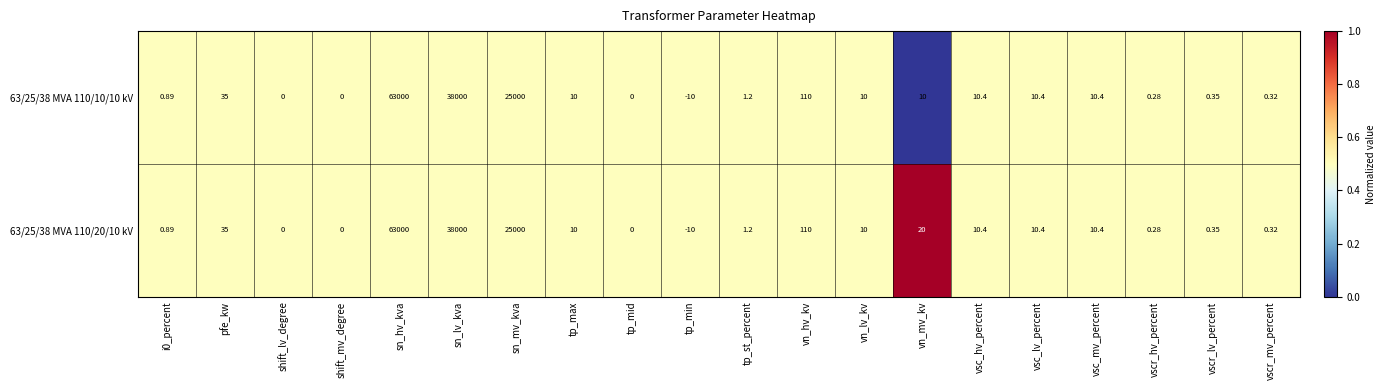

Count the number of categories in the chart.

20